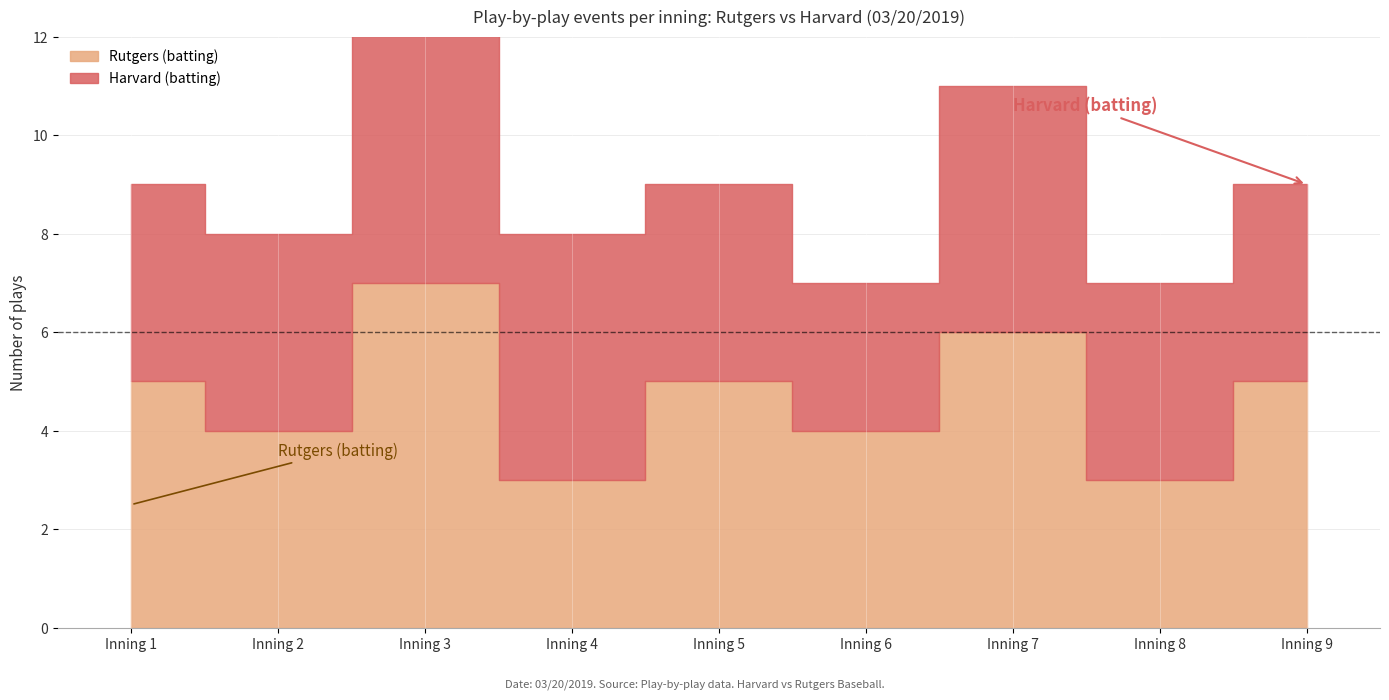

How many Rutgers (batting) values are between 4 and 5?

5